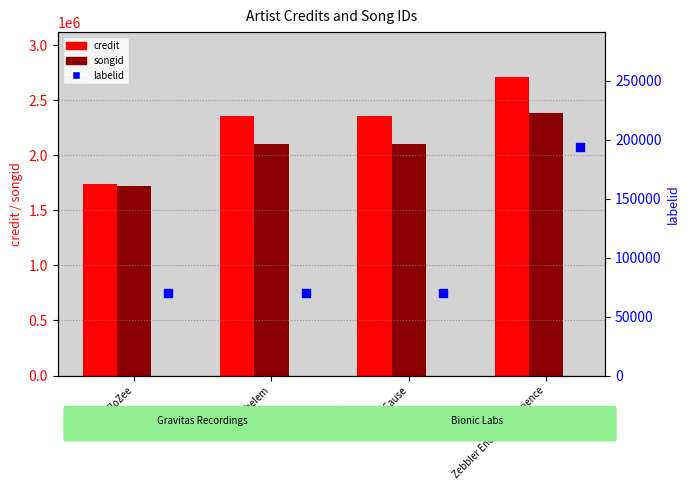

Which series contains the lowest Y value?

labelid